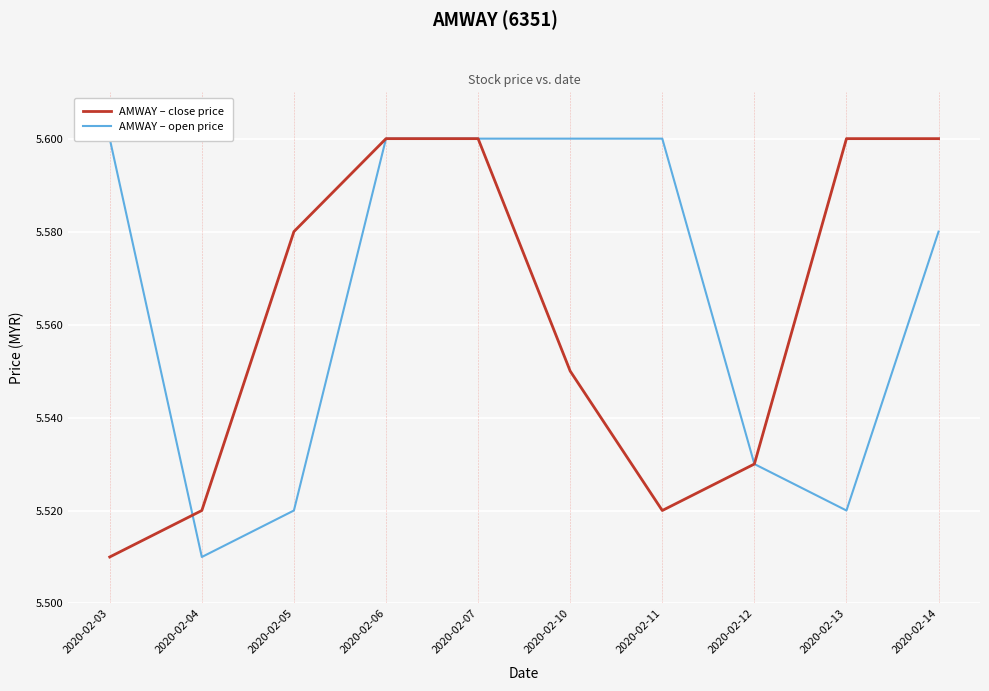

What is the average value of the AMWAY – open price series?

5.6